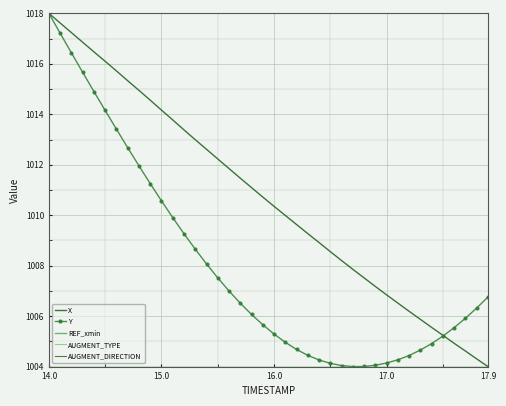

Reading right to left, transcribe all the data shown in this chart.

X: 1004.0	1004.3	1004.6	1004.9	1005.2	1005.6	1005.9	1006.2	1006.5	1006.8	1007.2	1007.5	1007.9	1008.2	1008.6	1008.9	1009.3	1009.6	1010.0	1010.4	1010.7	1011.1	1011.5	1011.8	1012.2	1012.6	1013.0	1013.4	1013.8	1014.2	1014.6	1014.9	1015.3	1015.7	1016.1	1016.5	1016.9	1017.2	1017.6	1018.0
Y: 1006.8	1006.3	1005.9	1005.5	1005.2	1004.9	1004.7	1004.4	1004.3	1004.1	1004.1	1004.0	1004.0	1004.0	1004.1	1004.3	1004.4	1004.7	1005.0	1005.3	1005.7	1006.1	1006.5	1007.0	1007.5	1008.1	1008.7	1009.3	1009.9	1010.6	1011.3	1012.0	1012.7	1013.4	1014.2	1014.9	1015.7	1016.4	1017.2	1018.0
REF_xmin: 1004.0	1004.0	1004.0	1004.0	1004.0	1004.0	1004.0	1004.0	1004.0	1004.0	1004.0	1004.0	1004.0	1004.0	1004.0	1004.0	1004.0	1004.0	1004.0	1004.0	1004.0	1004.0	1004.0	1004.0	1004.0	1004.0	1004.0	1004.0	1004.0	1004.0	1004.0	1004.0	1004.0	1004.0	1004.0	1004.0	1004.0	1004.0	1004.0	1004.0
AUGMENT_TYPE: 1004.0	1004.0	1004.0	1004.0	1004.0	1004.0	1004.0	1004.0	1004.0	1004.0	1004.0	1004.0	1004.0	1004.0	1004.0	1004.0	1004.0	1004.0	1004.0	1004.0	1004.0	1004.0	1004.0	1004.0	1004.0	1004.0	1004.0	1004.0	1004.0	1004.0	1004.0	1004.0	1004.0	1004.0	1004.0	1004.0	1004.0	1004.0	1004.0	1004.0
AUGMENT_DIRECTION: 1004.0	1004.0	1004.0	1004.0	1004.0	1004.0	1004.0	1004.0	1004.0	1004.0	1004.0	1004.0	1004.0	1004.0	1004.0	1004.0	1004.0	1004.0	1004.0	1004.0	1004.0	1004.0	1004.0	1004.0	1004.0	1004.0	1004.0	1004.0	1004.0	1004.0	1004.0	1004.0	1004.0	1004.0	1004.0	1004.0	1004.0	1004.0	1004.0	1004.0